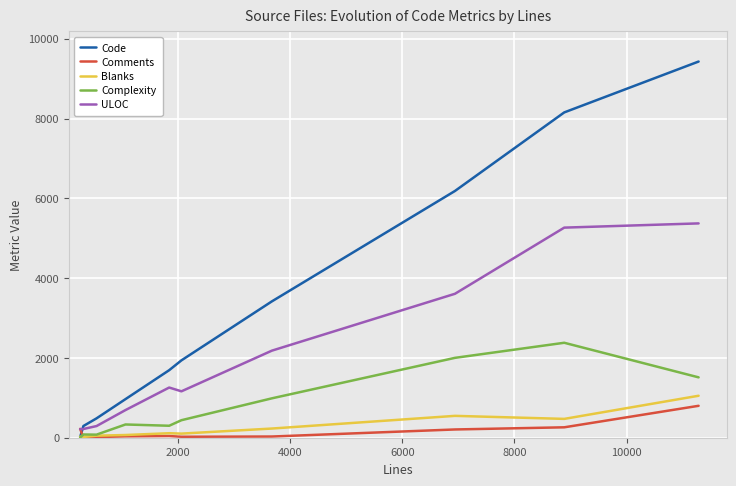

At how many categories does at least one series exceed 1220?

6